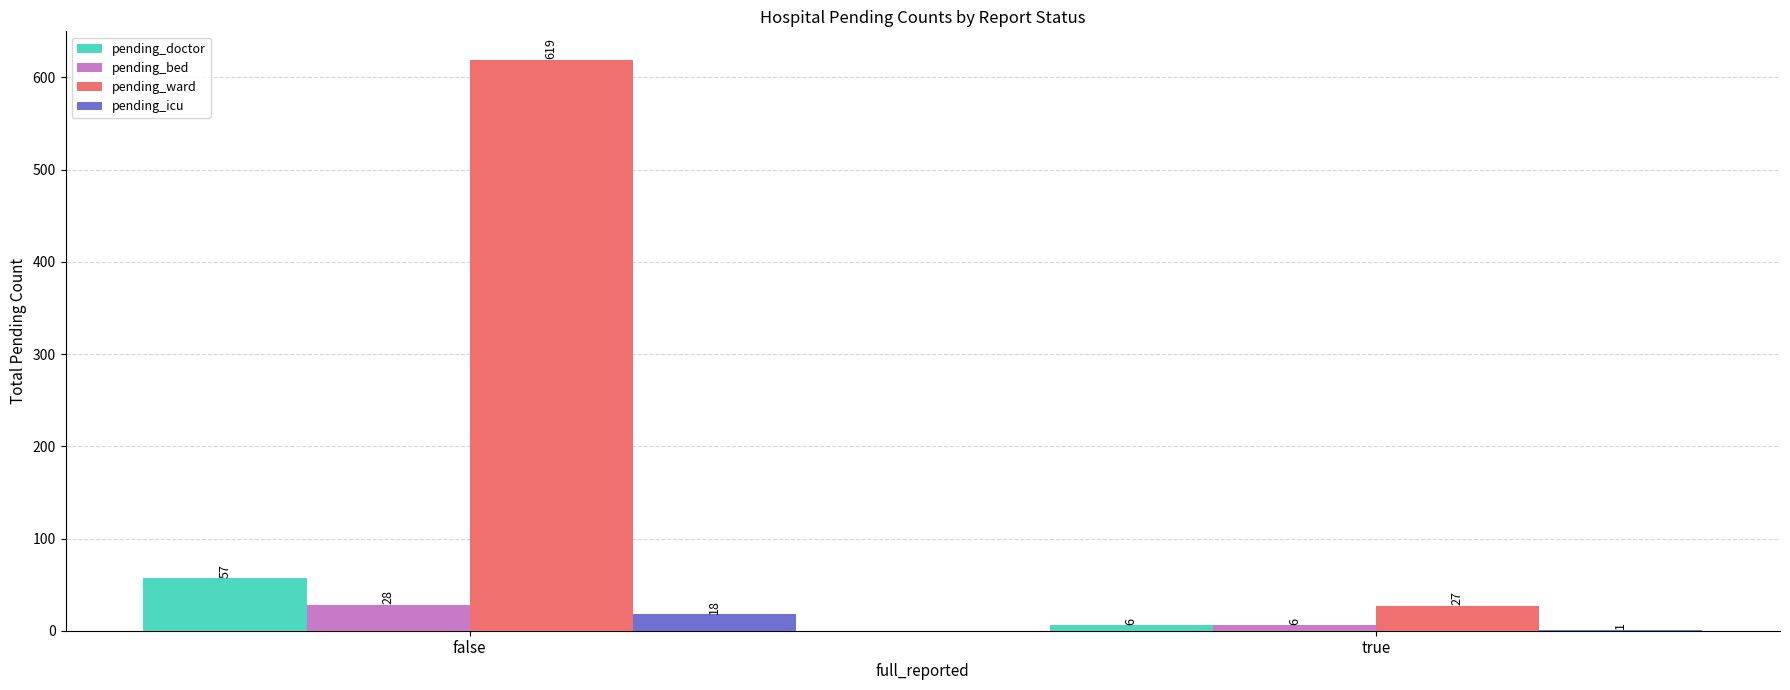

Is the value of pending_icu at false greater than the value of pending_doctor at false?

No